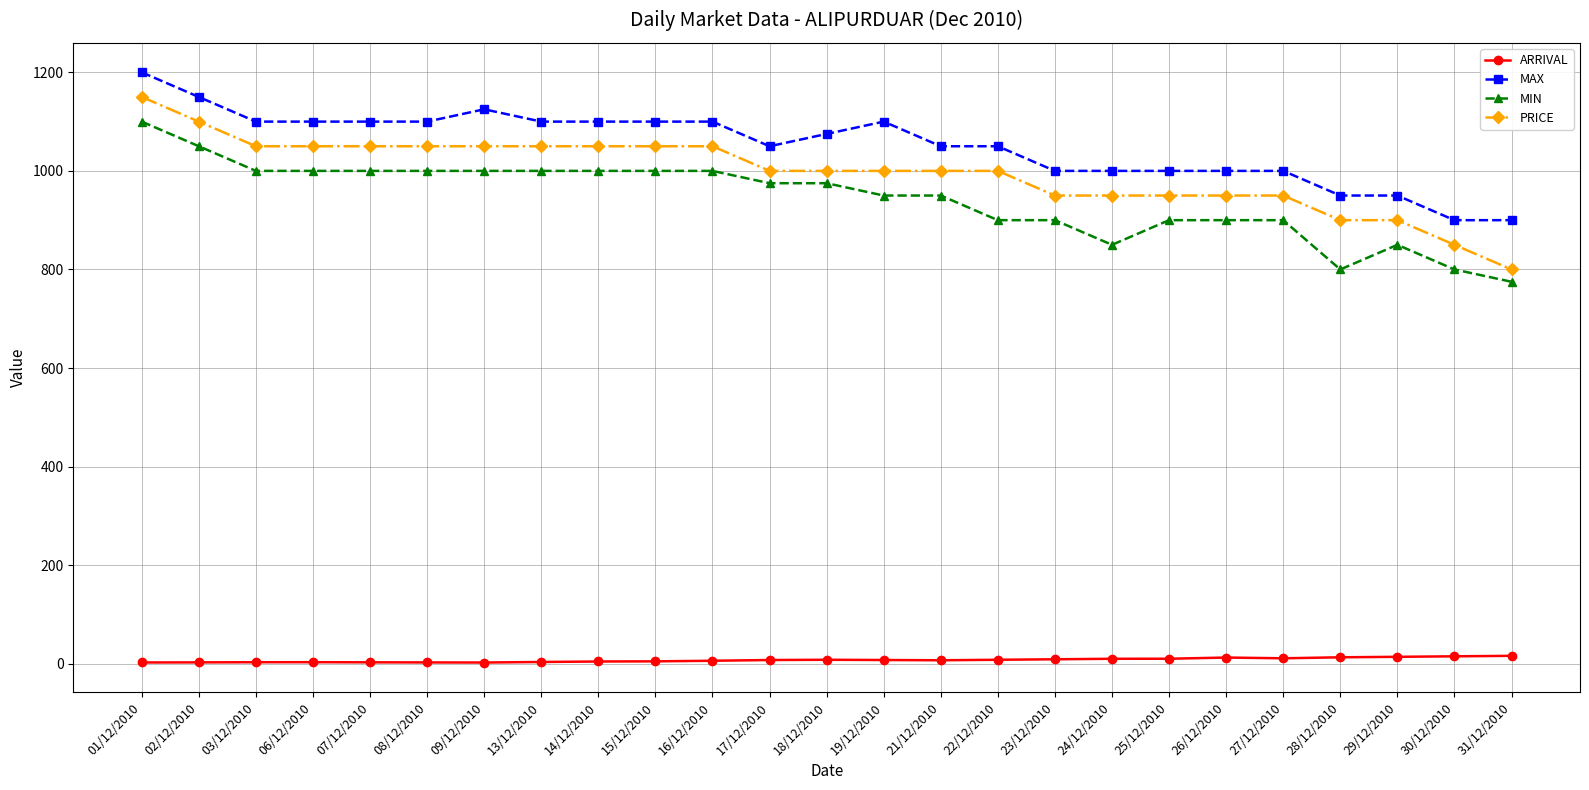

What is the spread (max minus min) of values at 19/12/2010?

1092.5